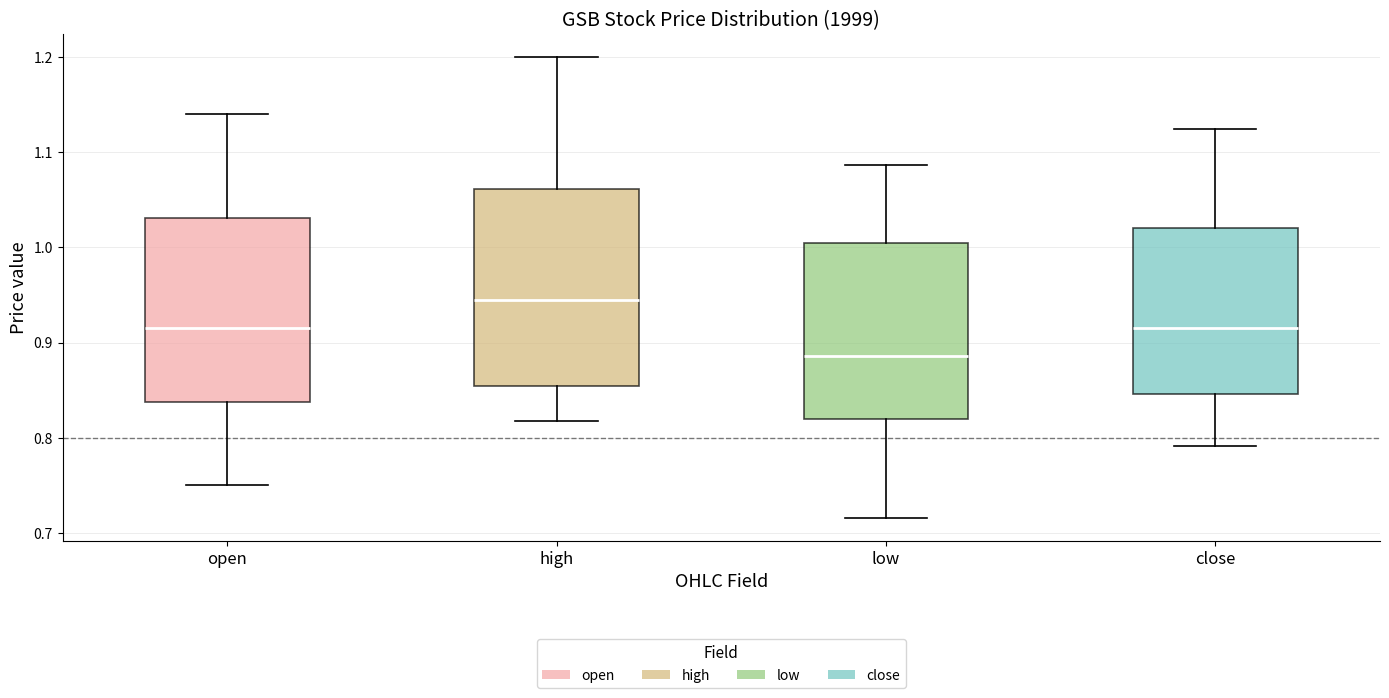

Reading left to right, read every box against the y-axis: the position of its median line, the range the box covers, and the ends of its whiskers. The values are not printed on the chart, so give them approximately, as read against the axis.

open: median 0.92, box 0.84 to 1.03, whiskers 0.75 to 1.14
high: median 0.95, box 0.85 to 1.06, whiskers 0.82 to 1.20
low: median 0.89, box 0.82 to 1.01, whiskers 0.72 to 1.09
close: median 0.92, box 0.85 to 1.02, whiskers 0.79 to 1.13